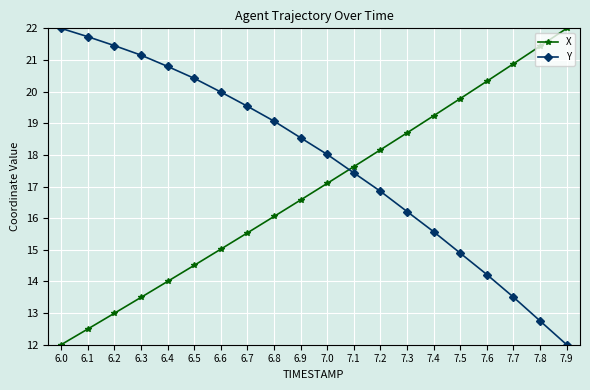

What is the sum of all Y values?

356.1